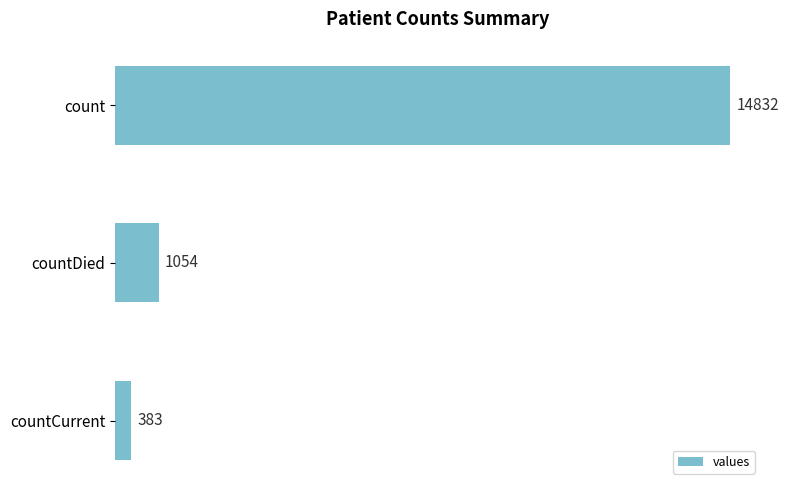

Where is the data nearest to the value 7607?

countDied